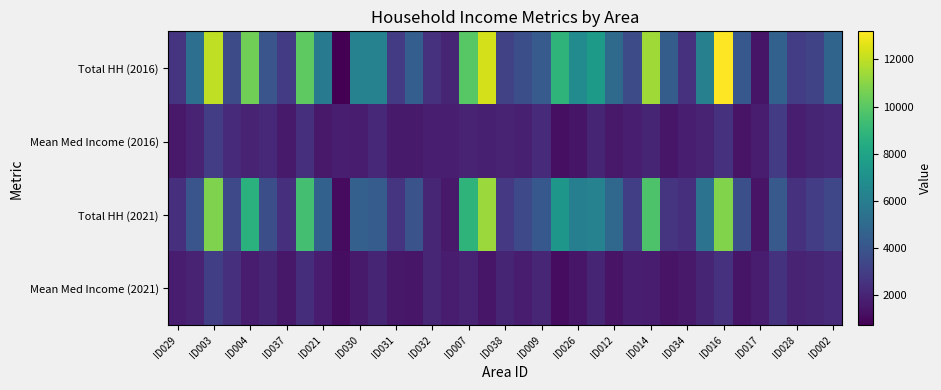

How many series are shown in this chart?

4